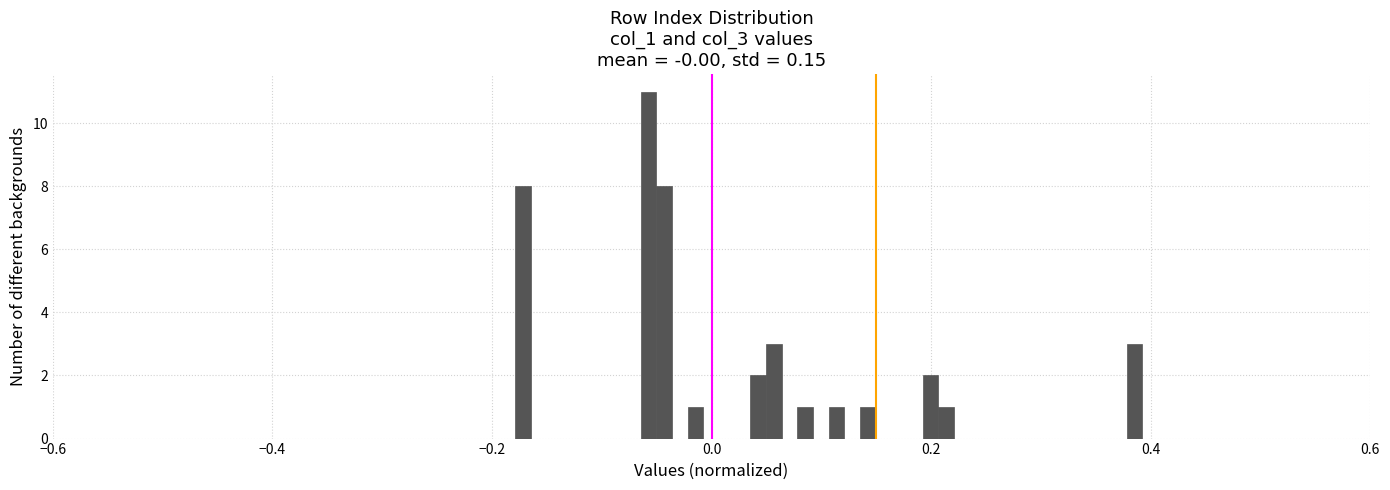

Read against the x-axis, roughly where is the centre of the tallest bar?

-0.06